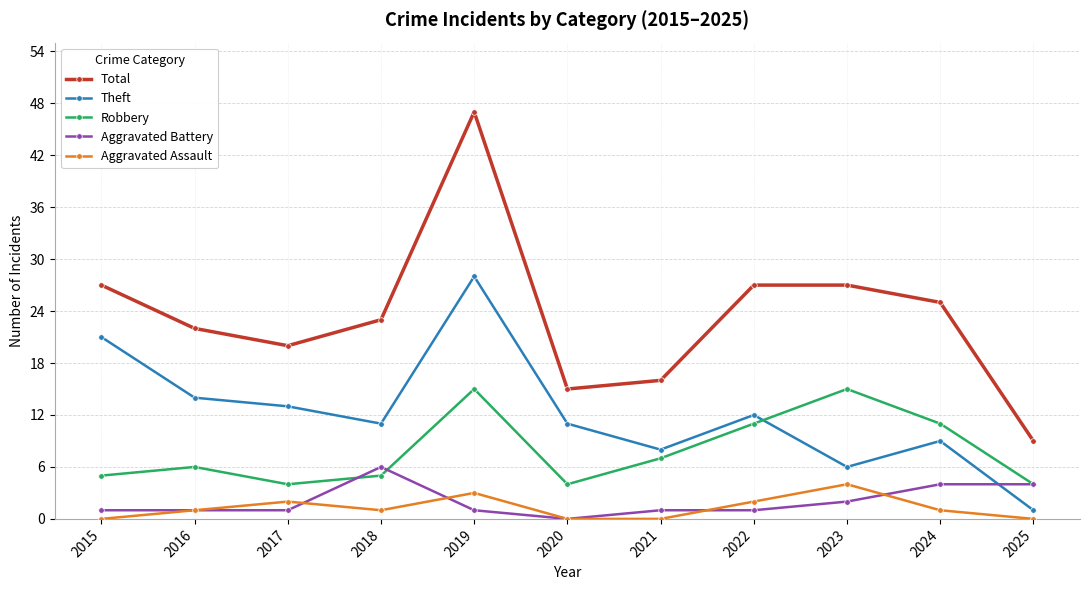

Reading right to left, what are all the values shown in this chart?

Total: 9	25	27	27	16	15	47	23	20	22	27
Theft: 1	9	6	12	8	11	28	11	13	14	21
Robbery: 4	11	15	11	7	4	15	5	4	6	5
Aggravated Battery: 4	4	2	1	1	0	1	6	1	1	1
Aggravated Assault: 0	1	4	2	0	0	3	1	2	1	0